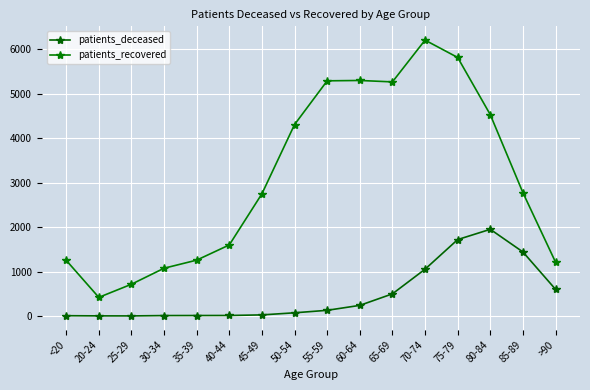

What is the spread (max minus min) of values at 50-54?

4232